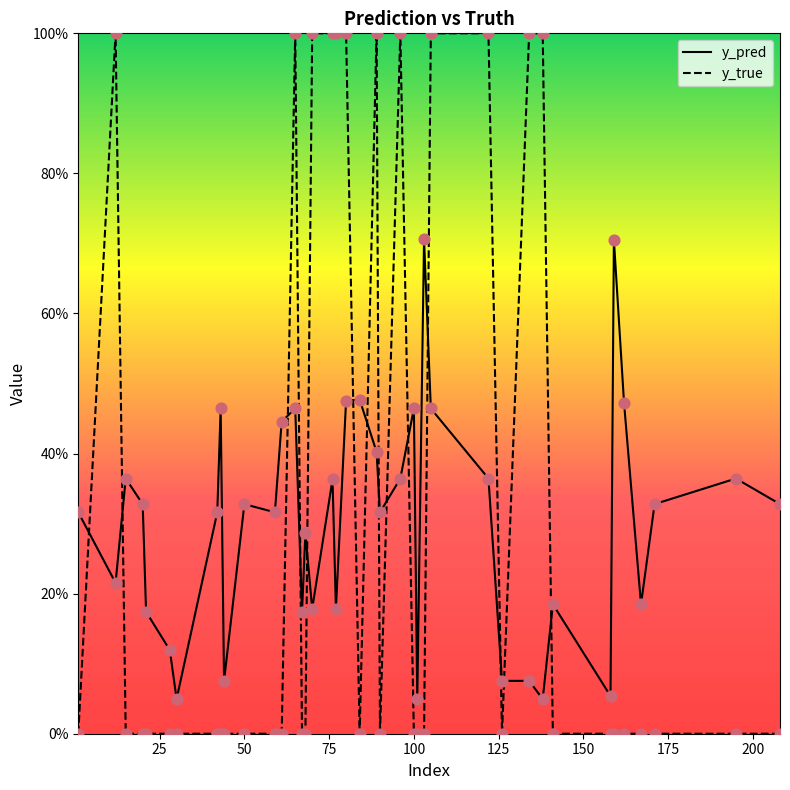

Which series contains the lowest Y value?

y_true